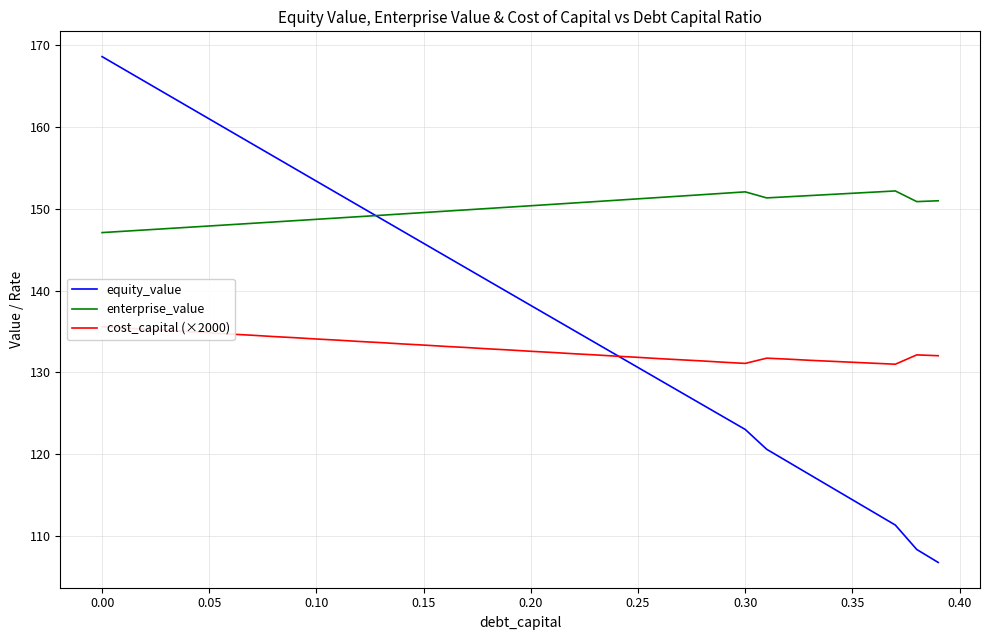

How many times do equity_value and cost_capital (×2000) cross each other?

1